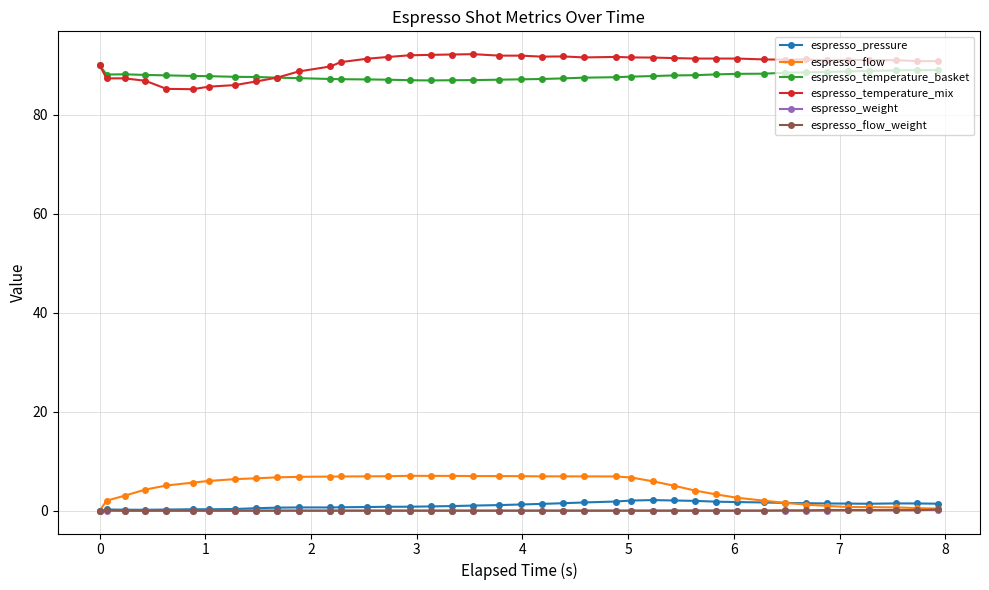

How many categories are shown in the chart?

40